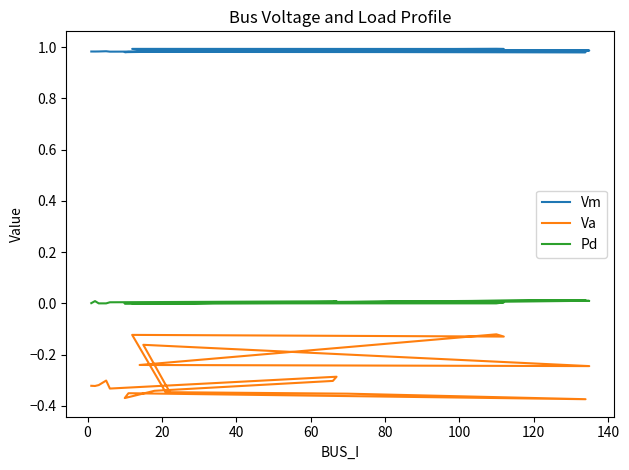

How many series are shown in this chart?

3